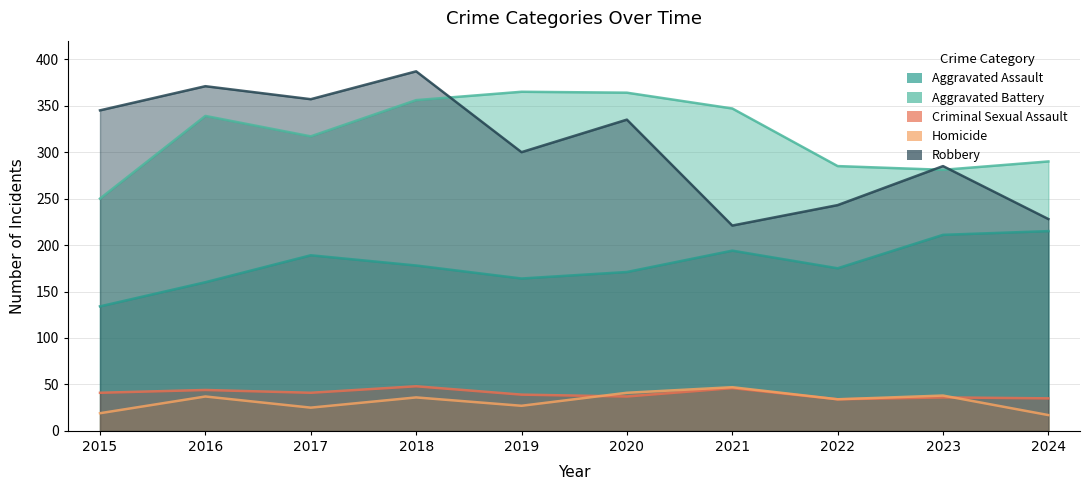

What is the value of the Aggravated Assault point at the 9th from the left?

211